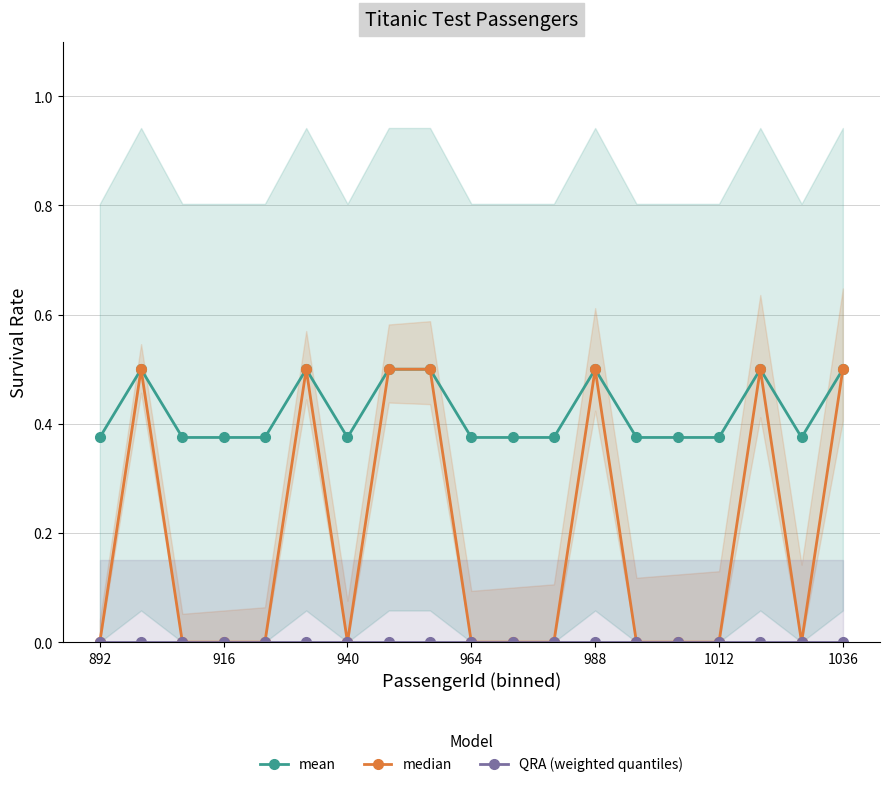

Count the median values in the range 0 to 1.

19